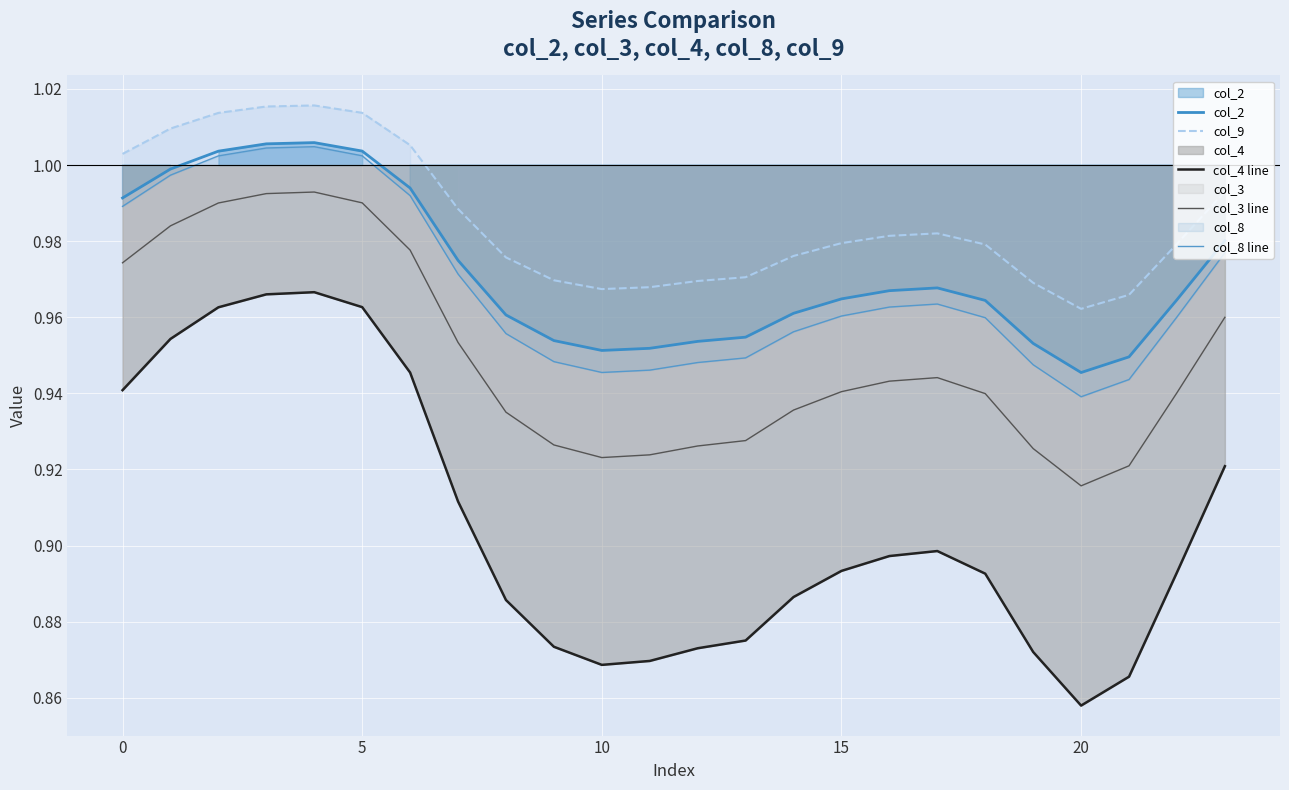

True or false: col_3 line and col_2 intersect in this chart.

False